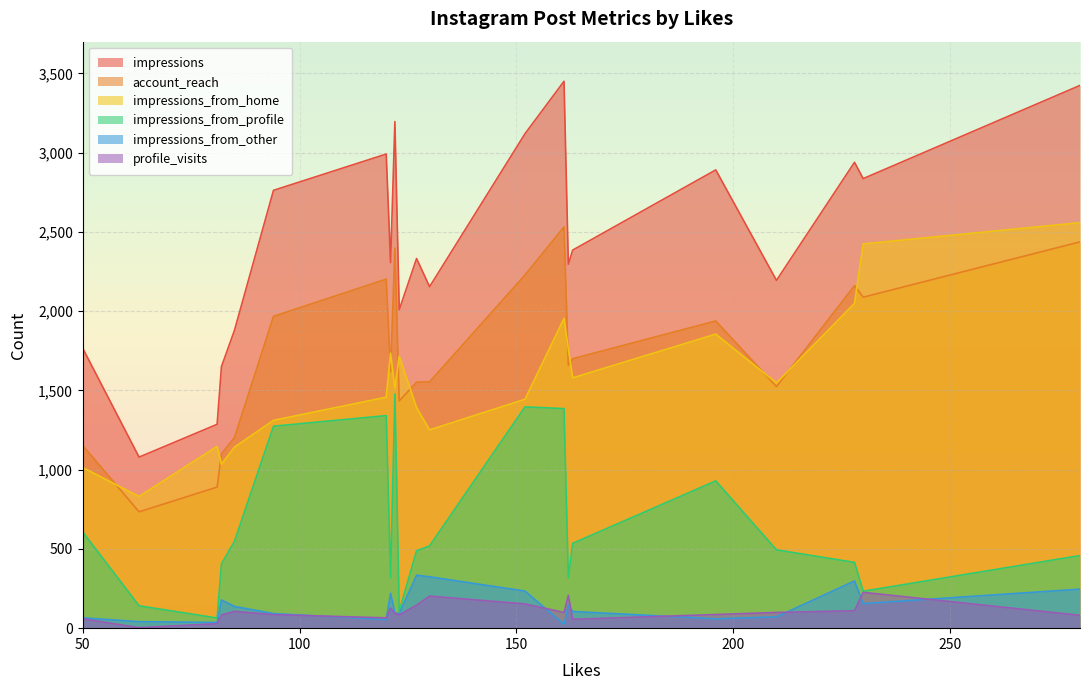

Is it true that impressions_from_other equals 94 at SP23 Recruitment Responsibility?

False